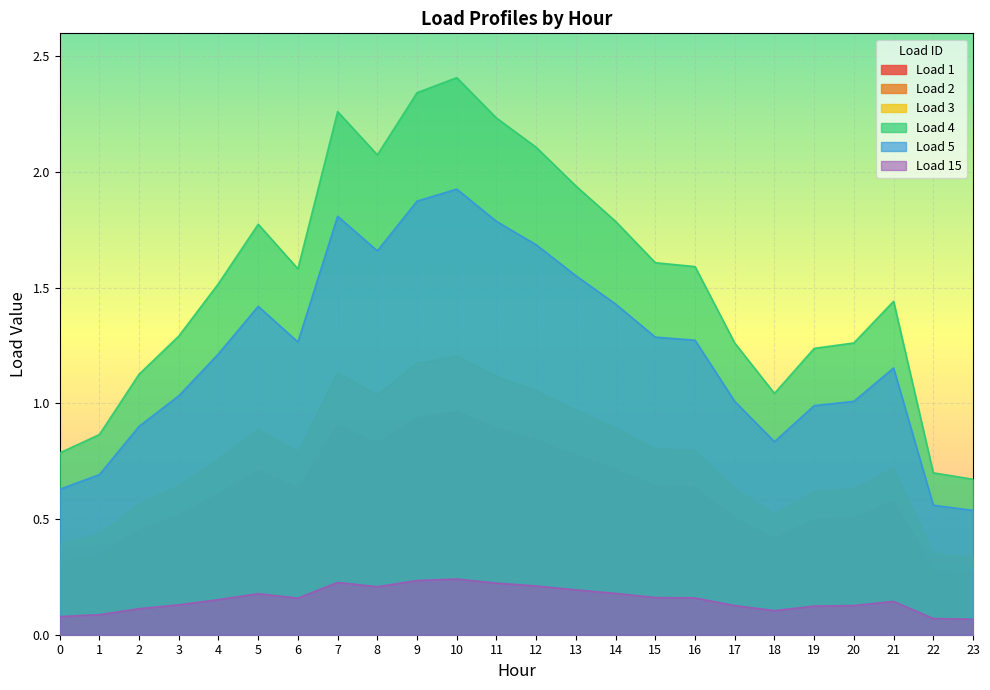

Does the chart display data point markers on the line(s)?

No